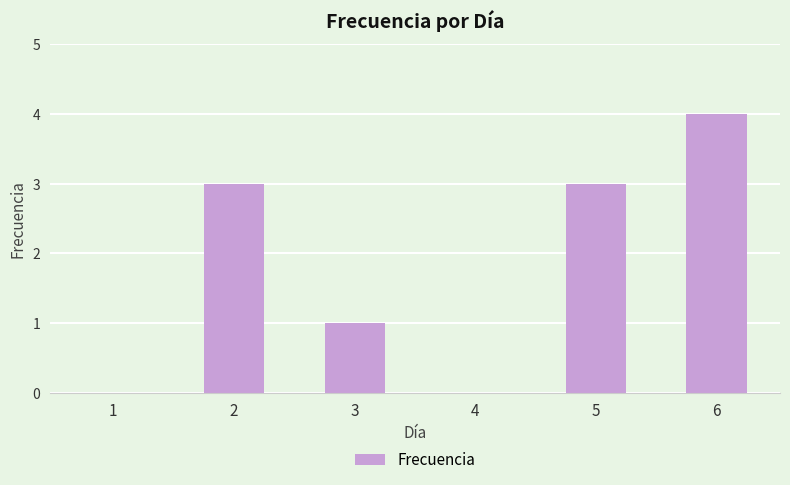

Reading left to right, what are all the values shown in this chart?

1=0	2=3	3=1	4=0	5=3	6=4